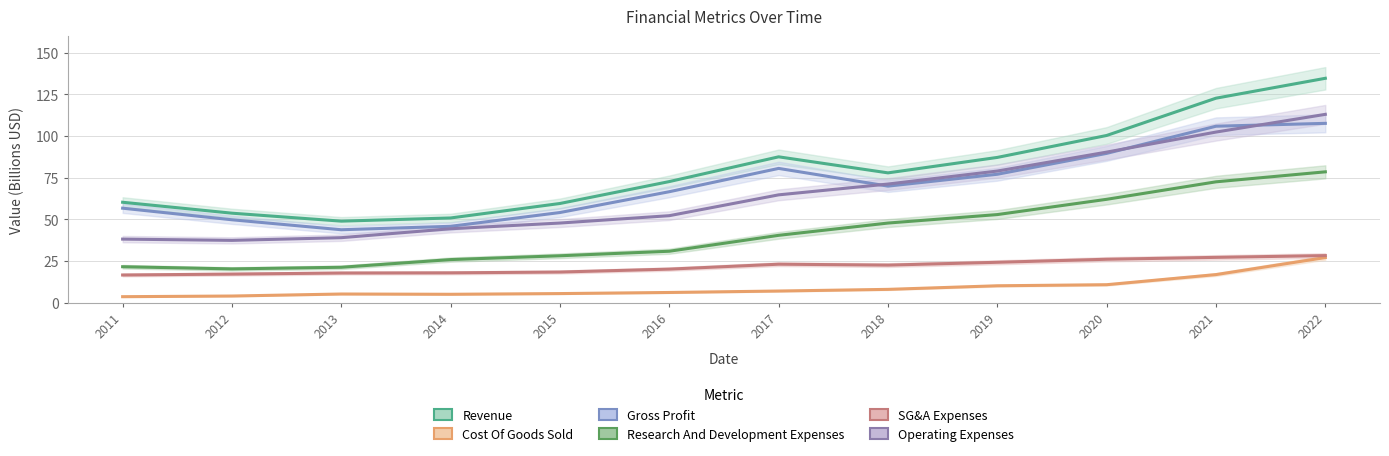

Which label corresponds to the largest value in the chart?

2022